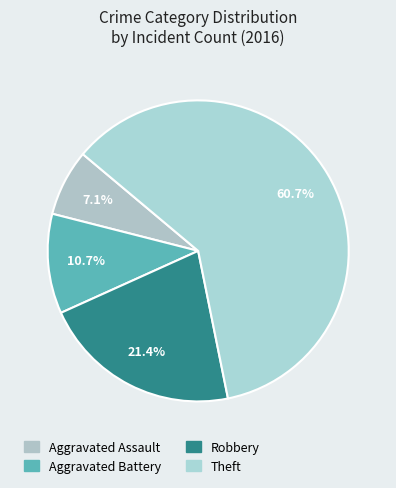

To the nearest percent, what is the combined percentage of Aggravated Battery and Robbery?

32%